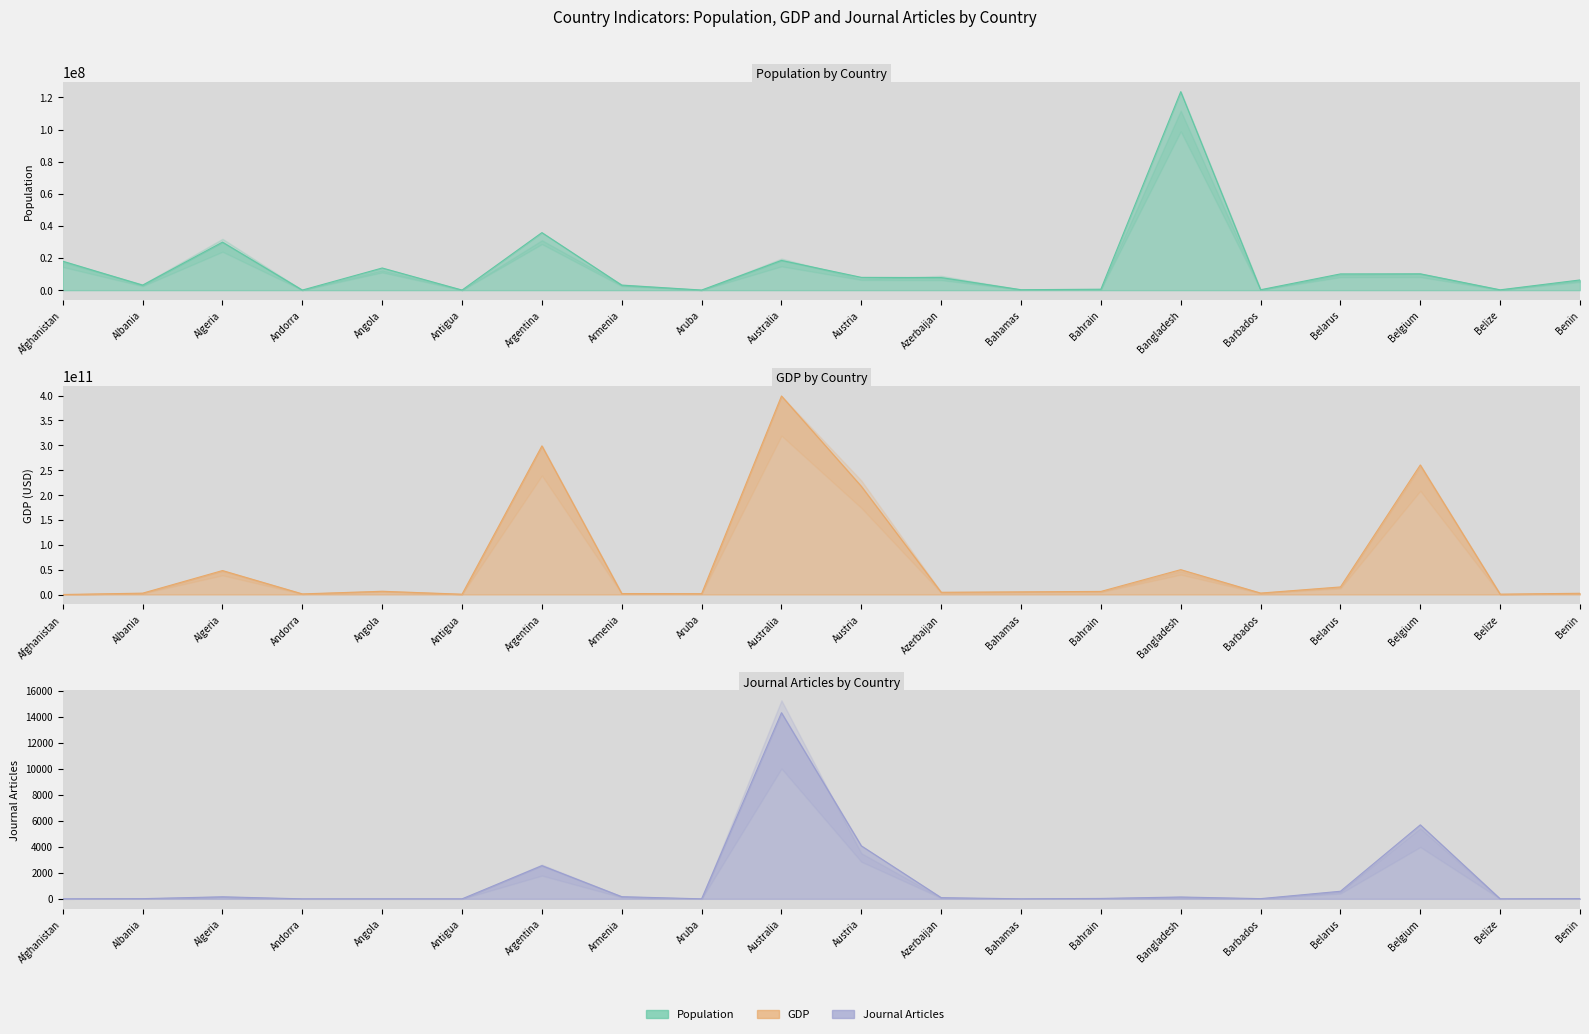

What is the difference between the second highest and minimum values in the GDP series?

298948250000.0